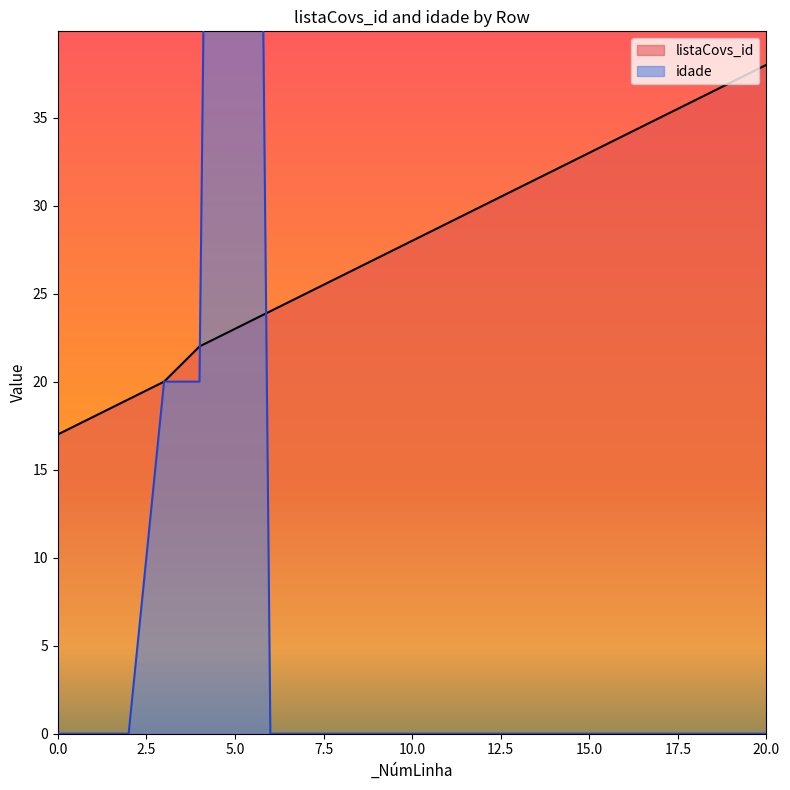

At 9, list the series in order from smallest to largest.

idade, listaCovs_id